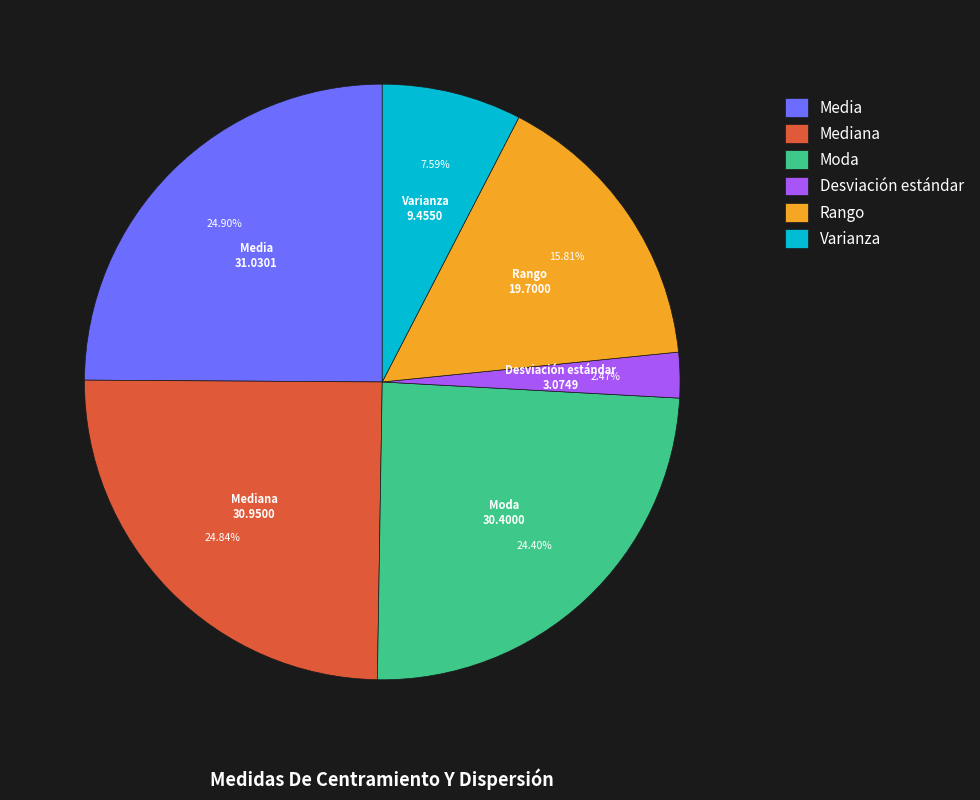

What percentage do Desviación estándar and Media together represent?

27.4%